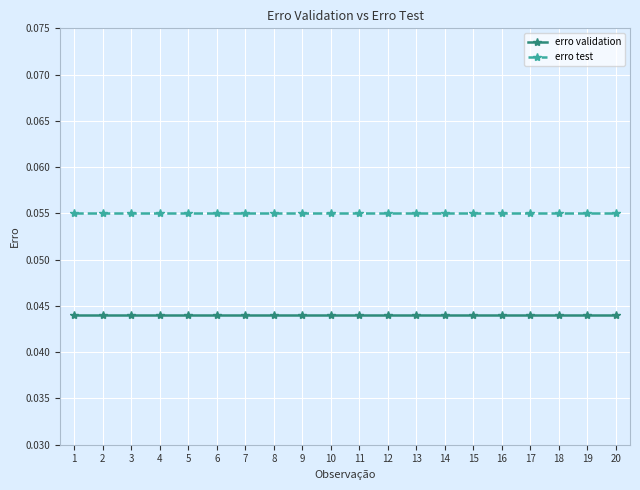

True or false: erro validation and erro test cross at least once.

False